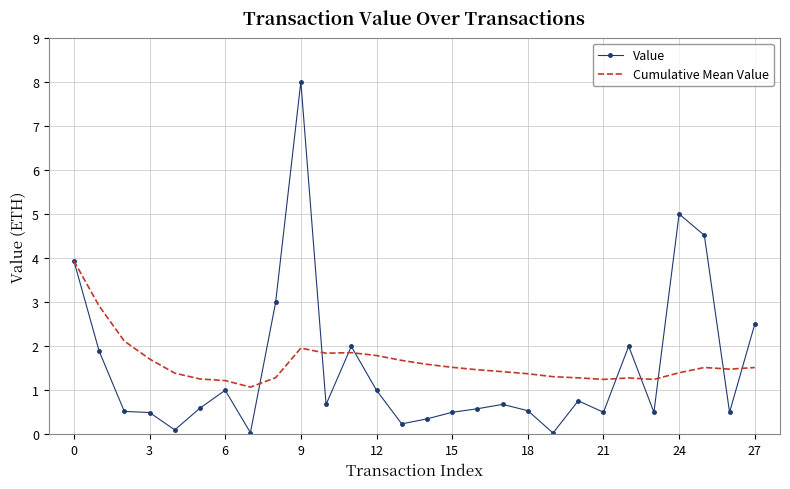

Which series has the largest range (max minus min)?

Value